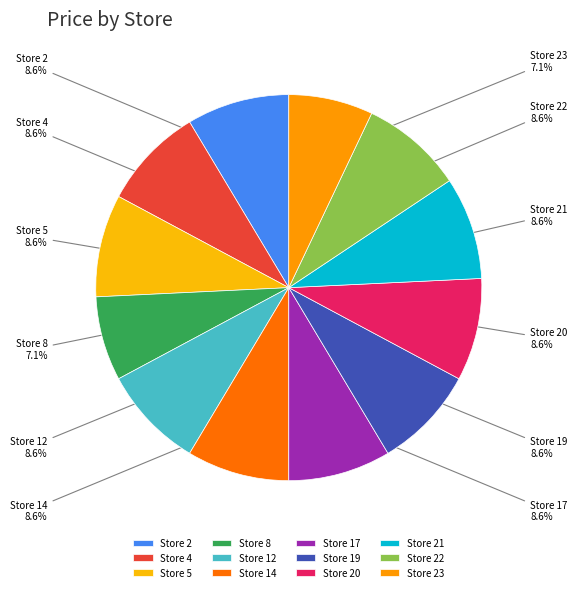

What is the ratio of the value at Store 17 to the value at Store 4?

1.0